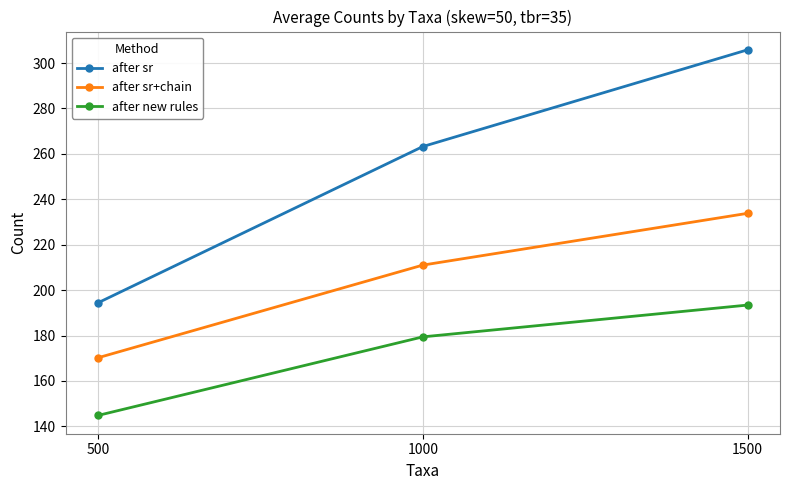

At 1000, list the series in order from largest to smallest.

after sr, after sr+chain, after new rules